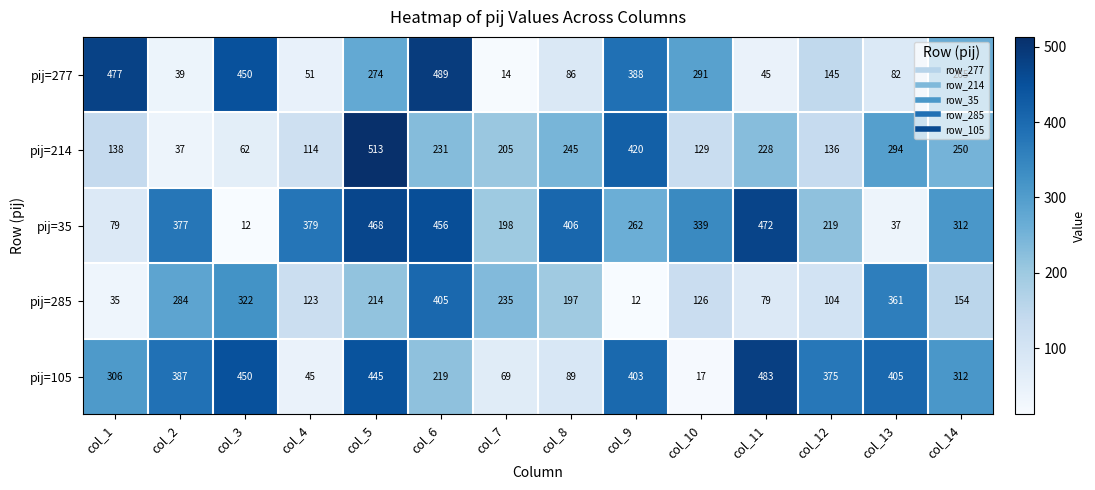

Rank the series by their maximum value, from lowest to highest.

pij=285, pij=35, pij=105, pij=277, pij=214